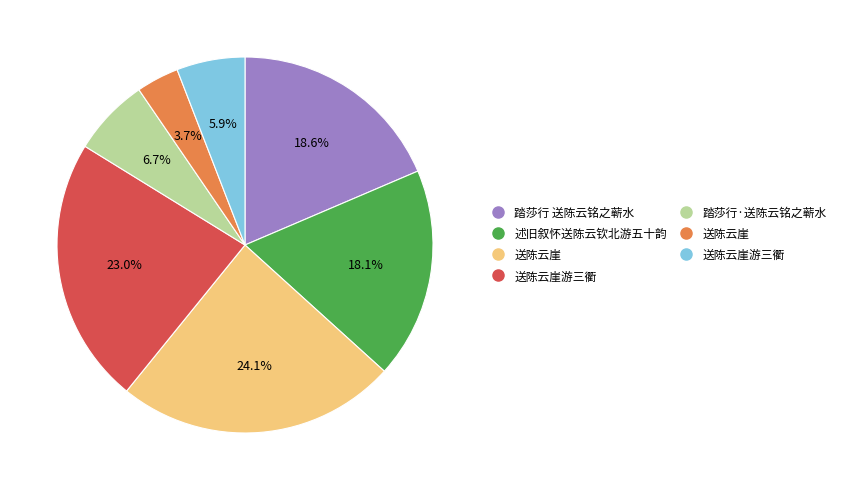

Does any single category account for the majority?

No